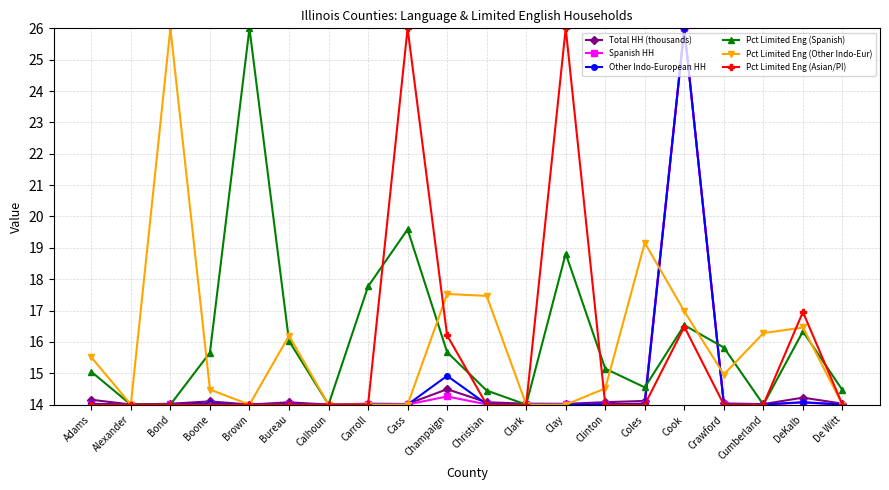

What is the label of the 12th point from the right?

Cass